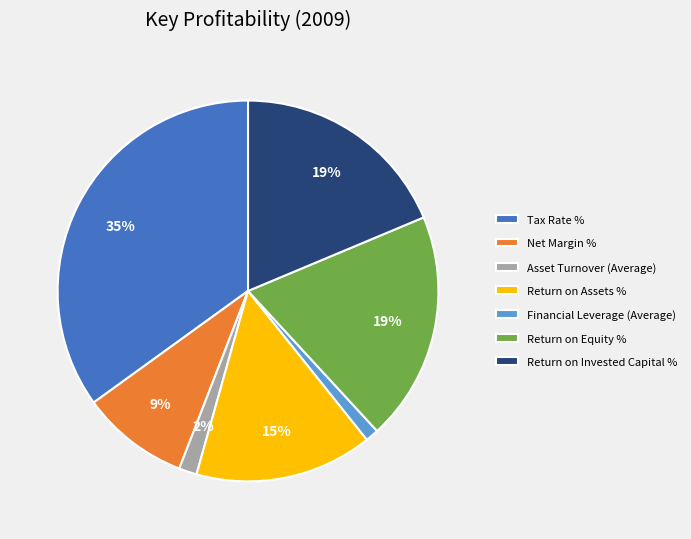

How many segments does this pie chart have?

7